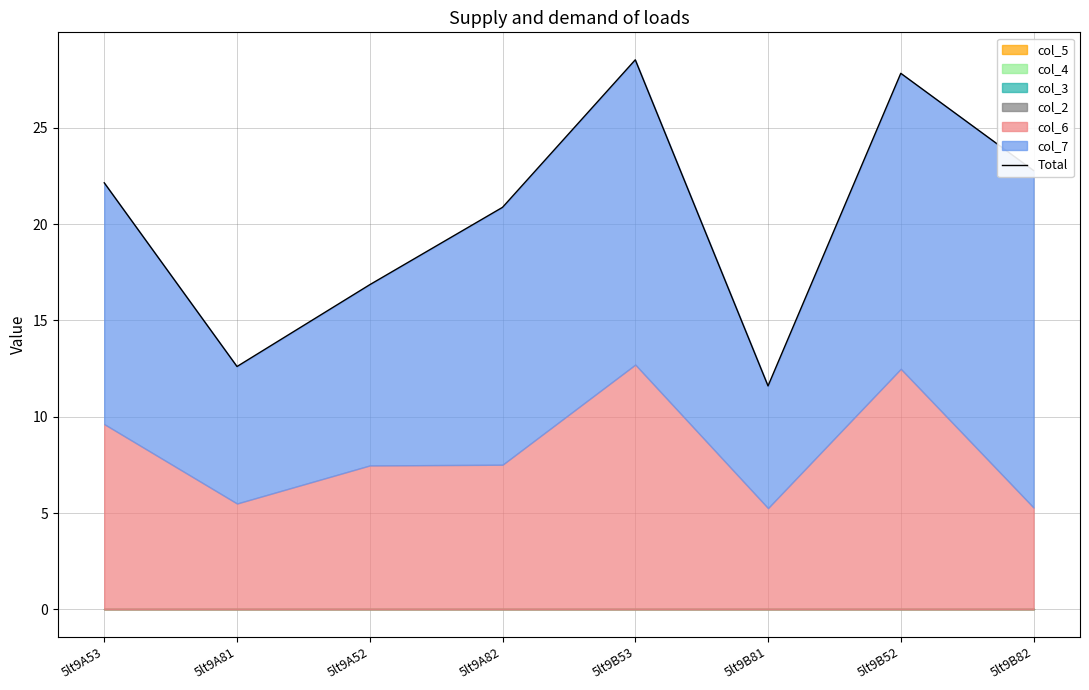

How many points are lower than both their immediate neighbors (excluding endpoints)?

2